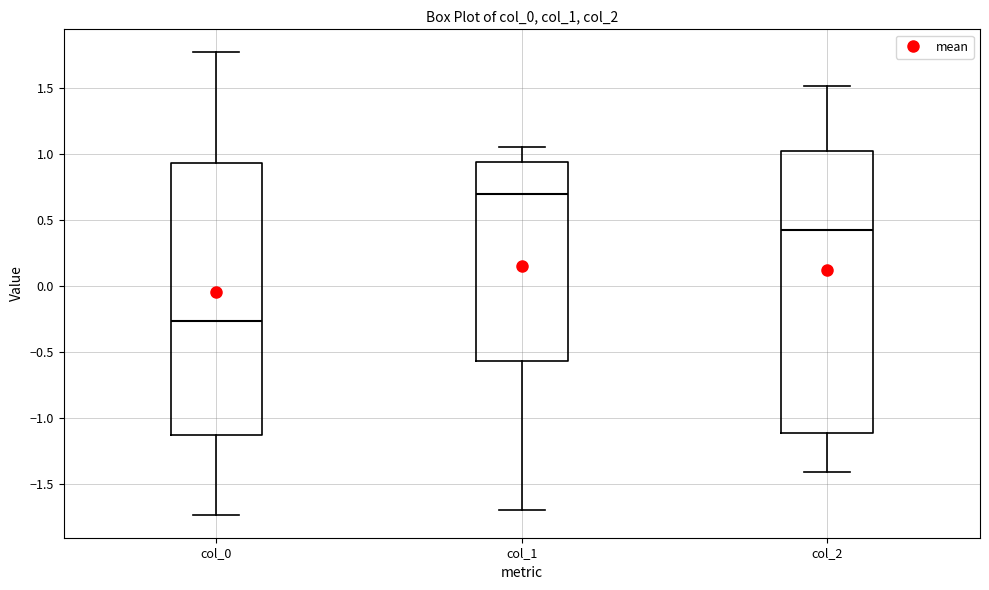

Reading left to right, transcribe this box plot: for each box, give where its median line is, the range the box spans, and where its two whiskers end, as read against the y-axis. The values are not printed on the chart, so give them approximately, as read against the axis.

col_0: median -0.25, box -1.15 to 0.95, whiskers -1.75 to 1.75
col_1: median 0.70, box -0.55 to 0.95, whiskers -1.70 to 1.05
col_2: median 0.40, box -1.10 to 1.00, whiskers -1.40 to 1.50